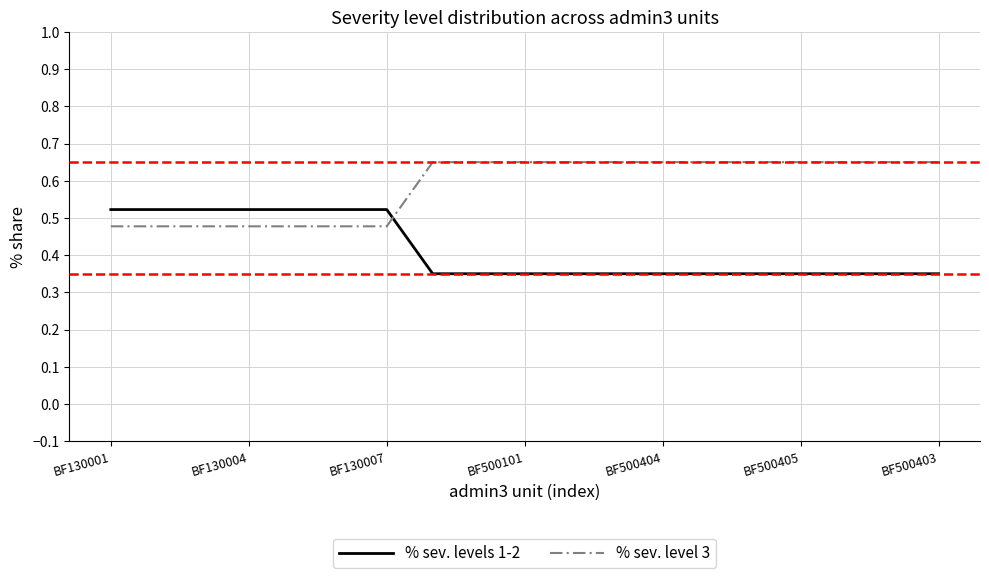

How many % sev. levels 1-2 values are between 0 and 1?

19